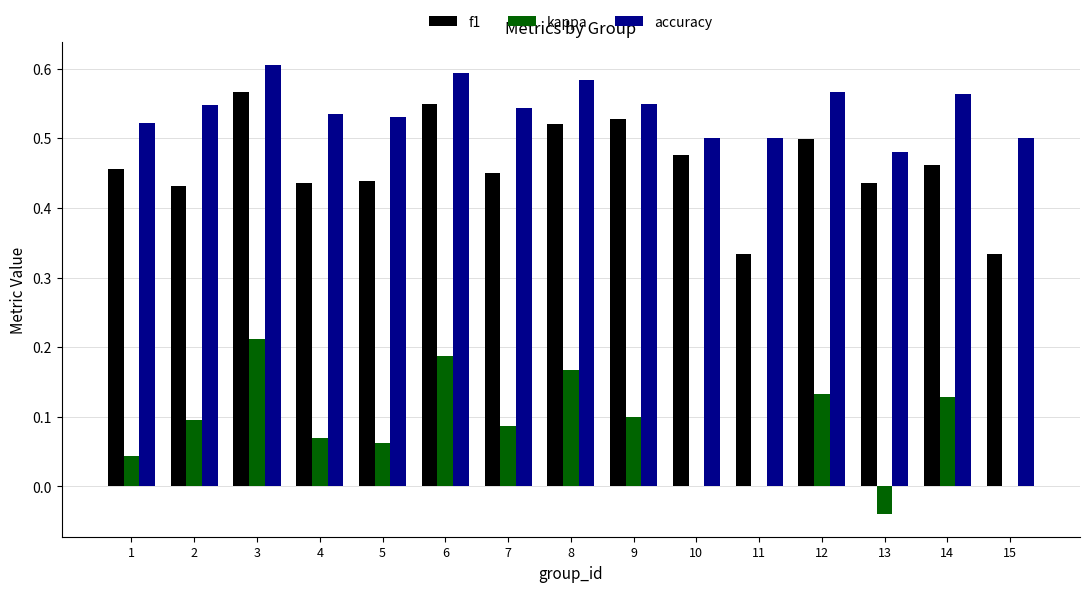

What is the total value across all series at 11?

0.8